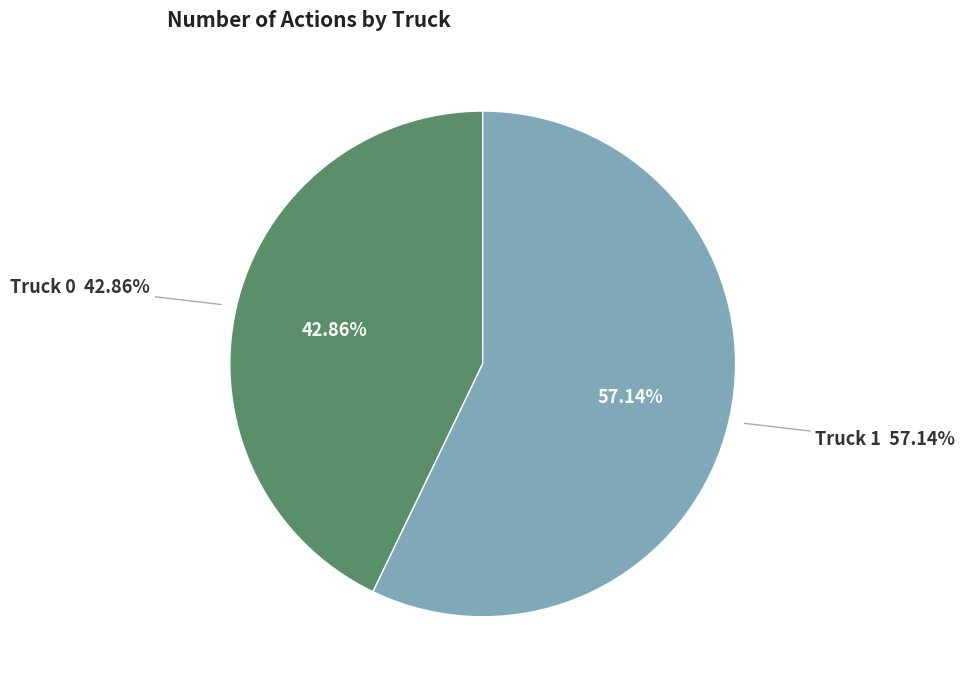

True or false: Truck 0 accounts for 43% of the total.

True